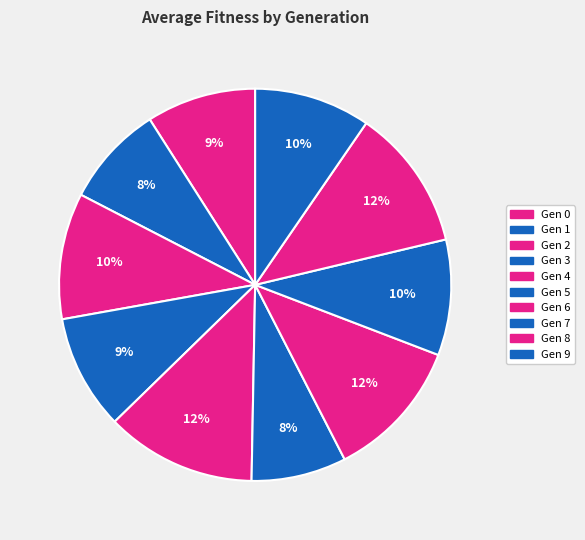

To the nearest percent, what is the average slice percentage?

10%